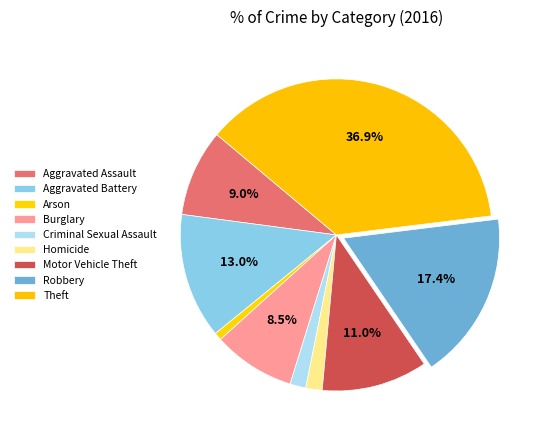

How many segments does this pie chart have?

9